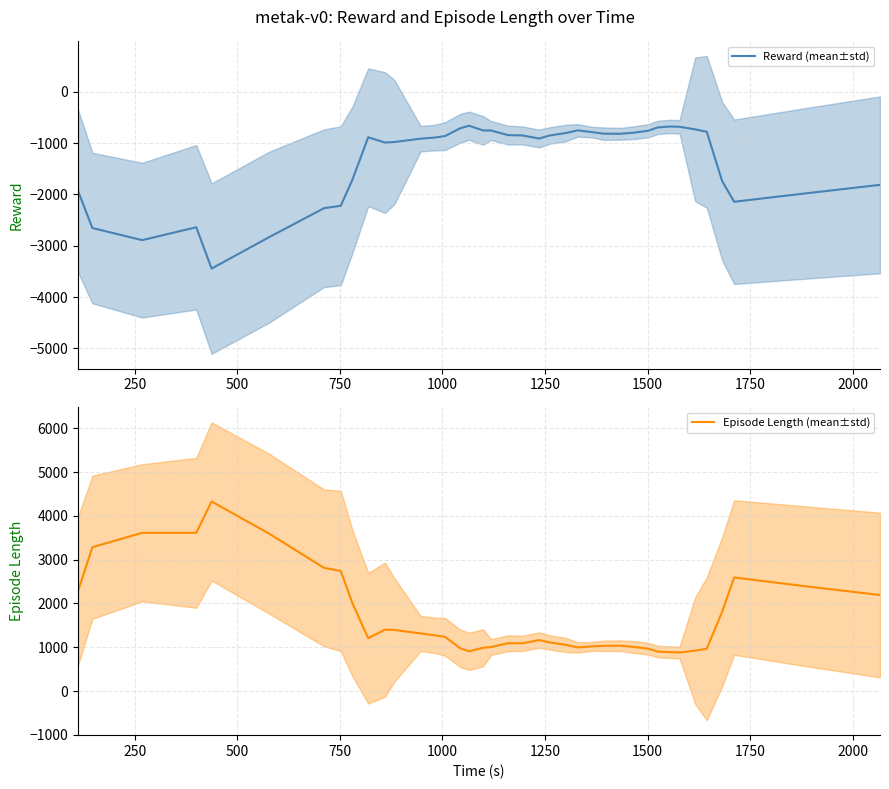

What is the difference between the highest and lowest values at 13?

2165.8